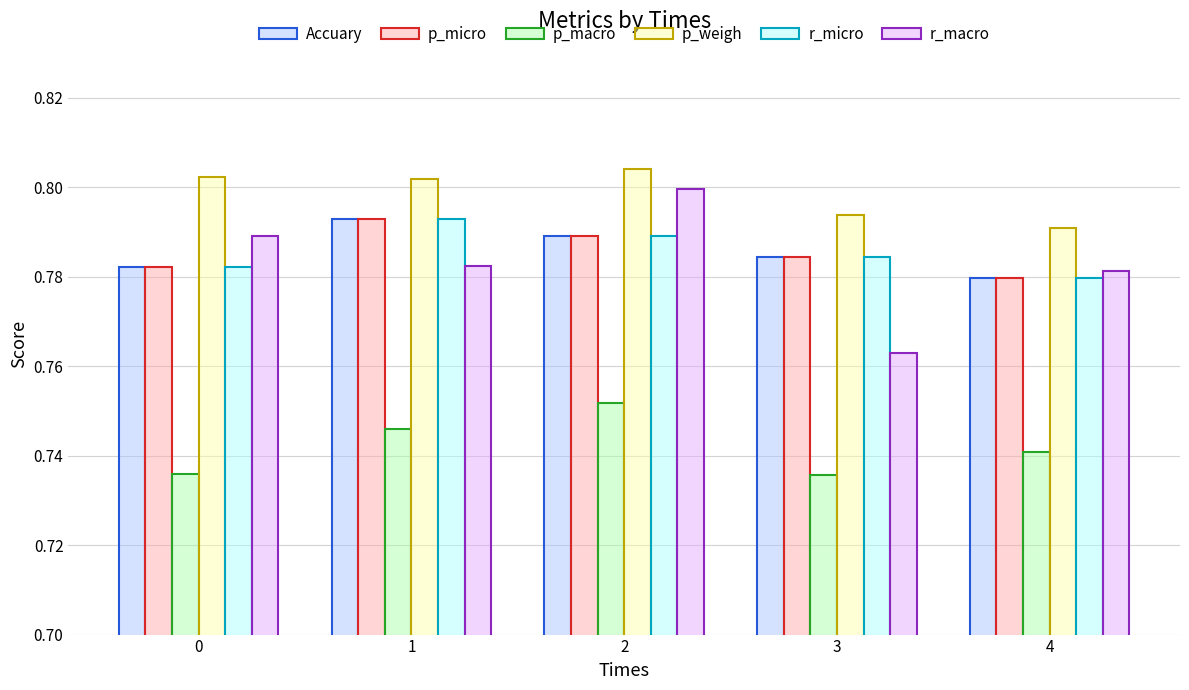

Between 3 and 4, which series saw the biggest shift?

r_macro